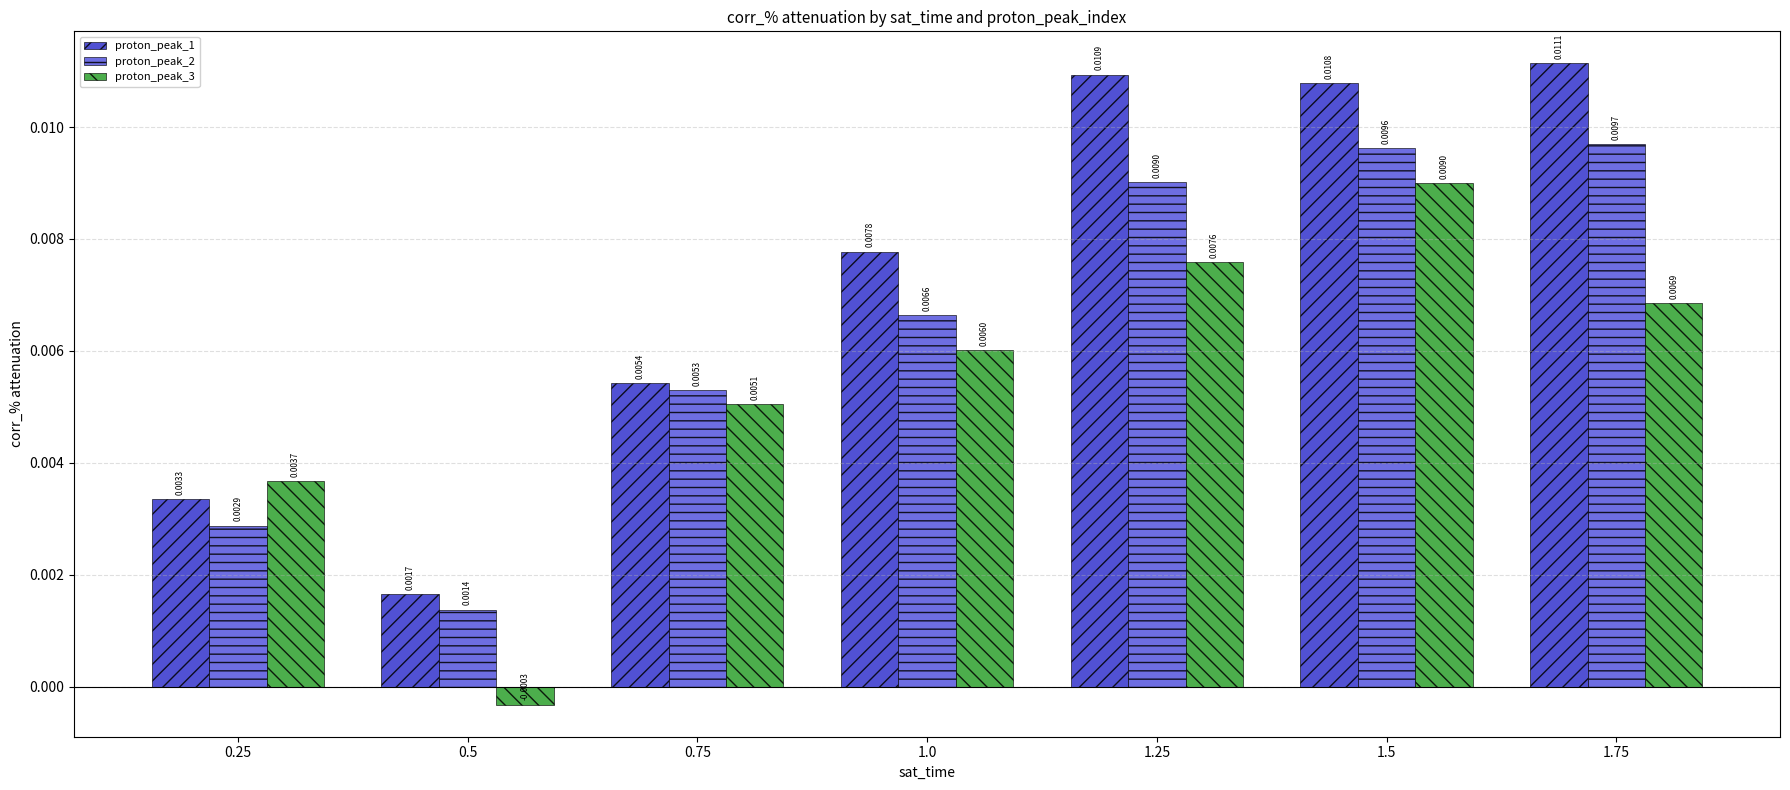

Where does the proton_peak_3 series first go above 0?

0.25